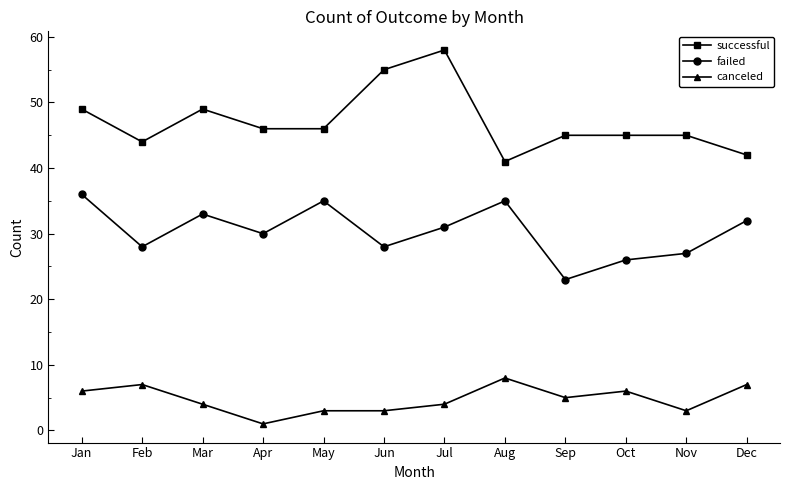

Which series changed the most between Sep and Oct?

failed